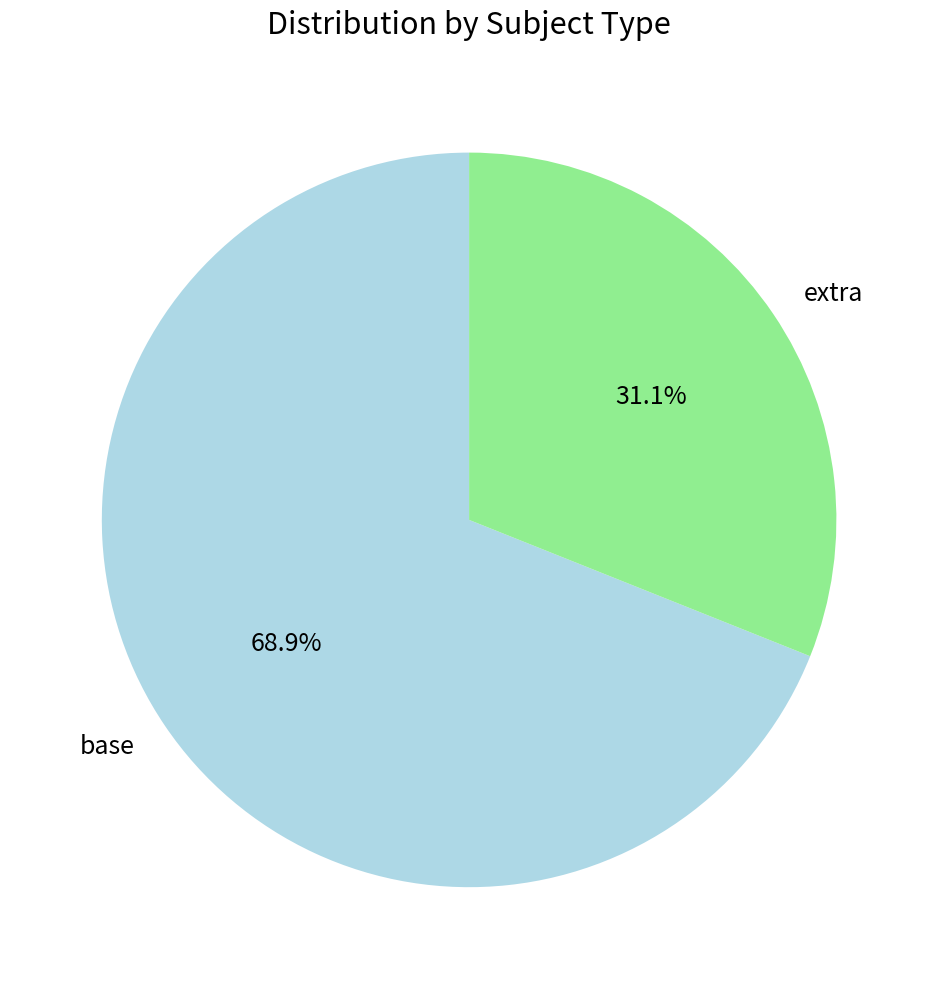

Which category has the smallest portion of the pie?

extra